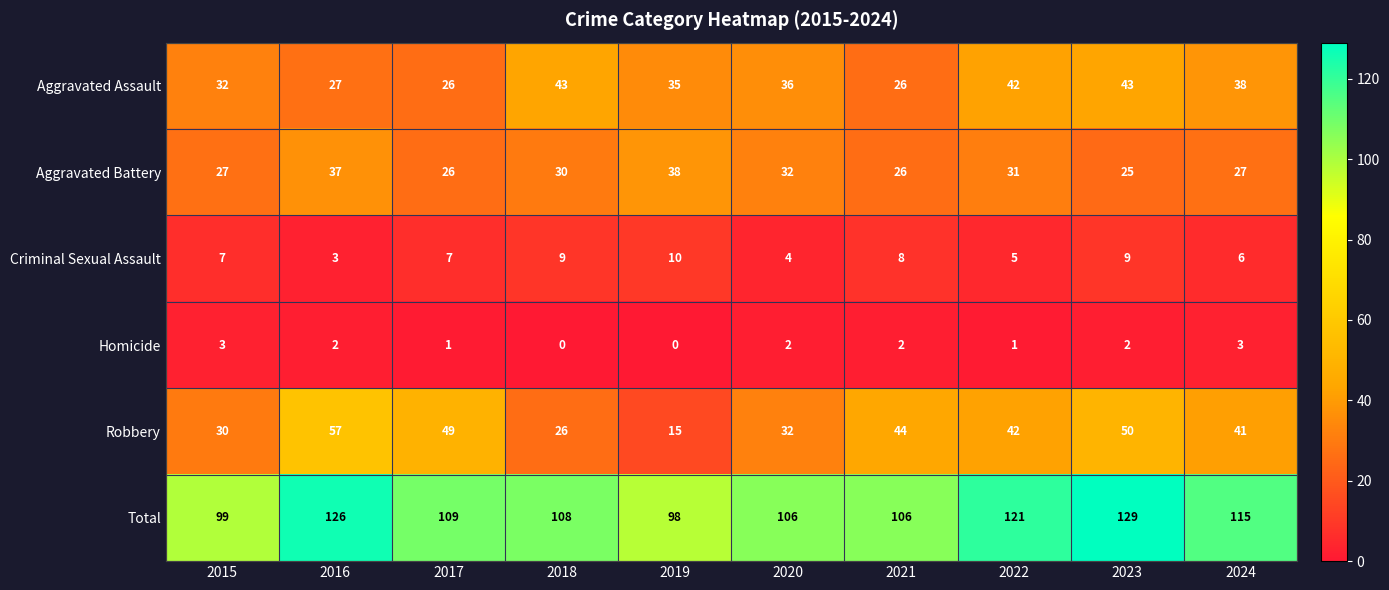

Rank the series by their maximum value, from lowest to highest.

Homicide, Criminal Sexual Assault, Aggravated Battery, Aggravated Assault, Robbery, Total